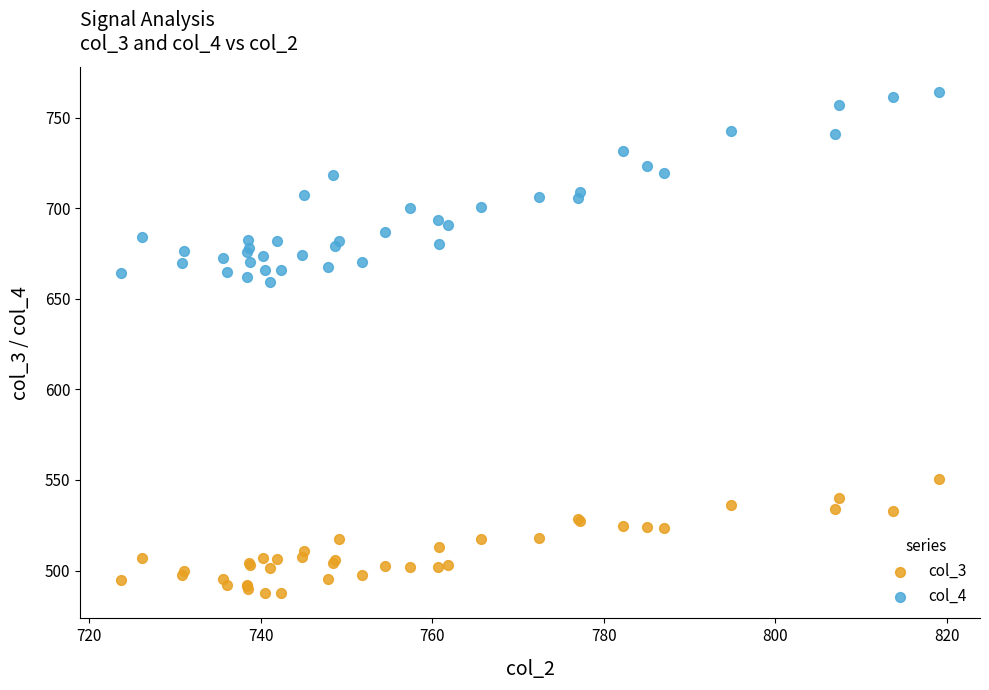

Which series has the widest spread of Y values?

col_4